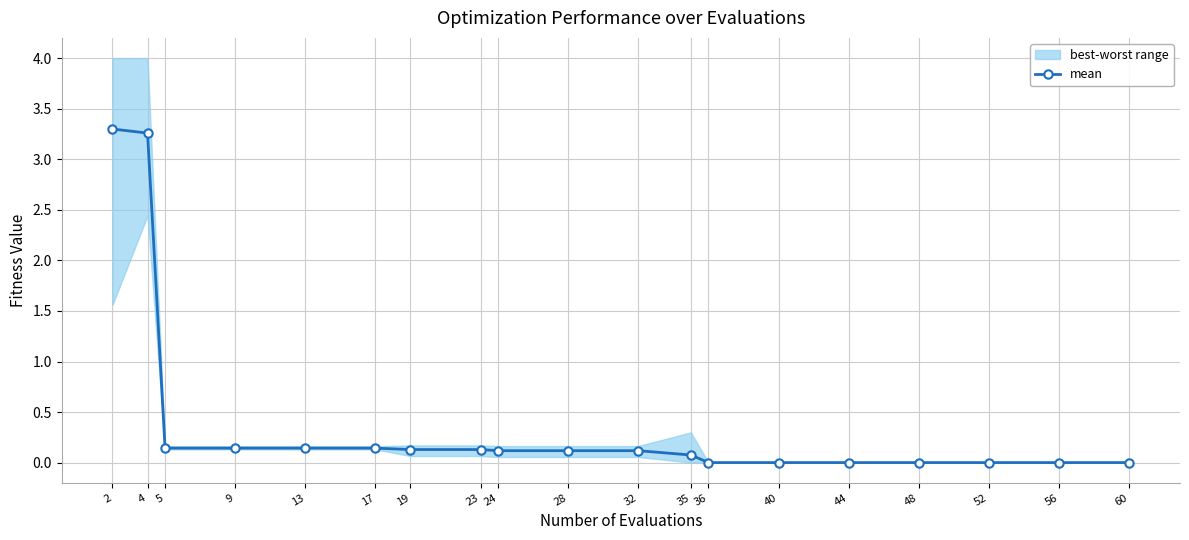

Which has a higher value, 32 or 13?

13